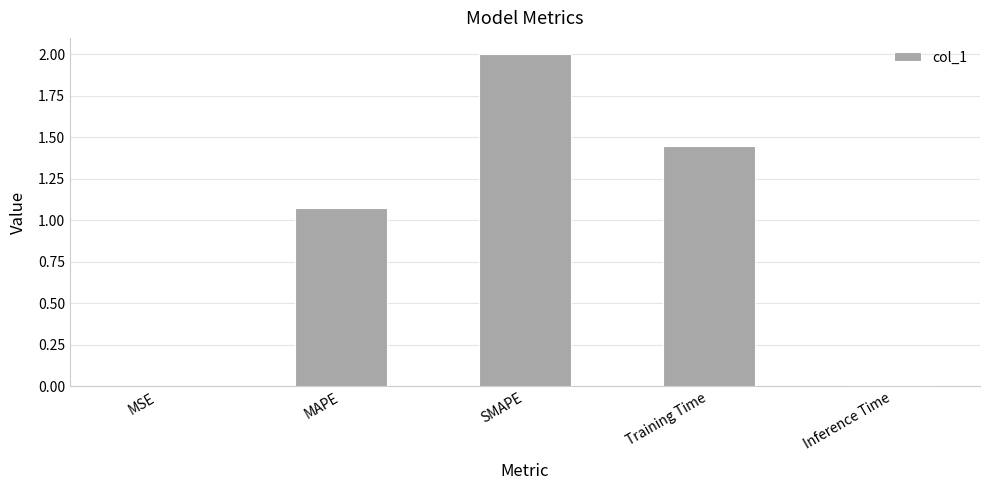

The value at Inference Time is 0.0. True or false?

True